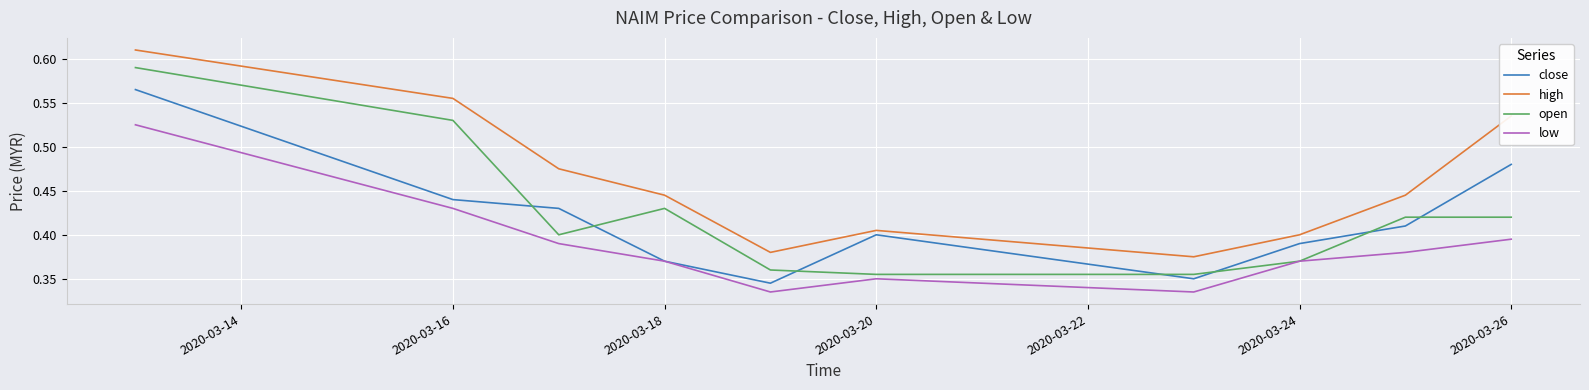

List the series in order of their peak value, highest first.

high, open, close, low